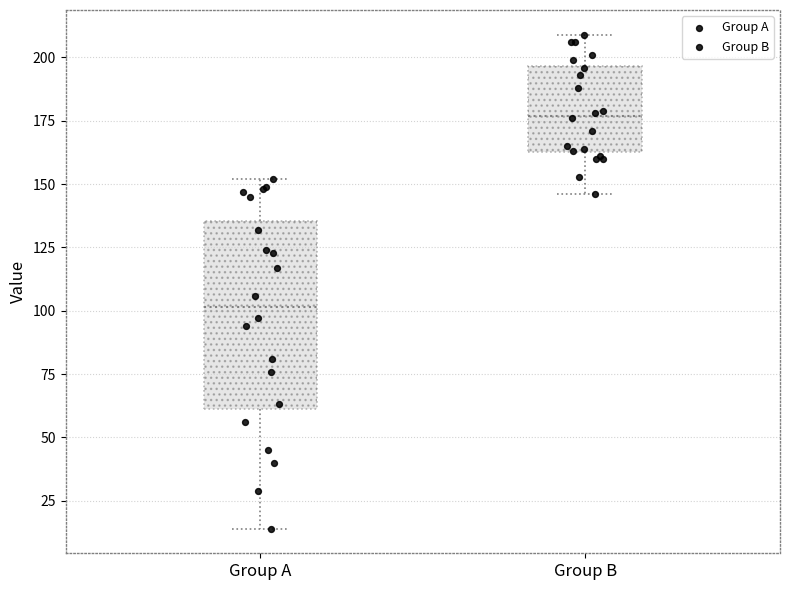

Where does the median line of the box for Group A sit on the y-axis? The values are not printed on the chart, so give them approximately, as read against the axis.

100